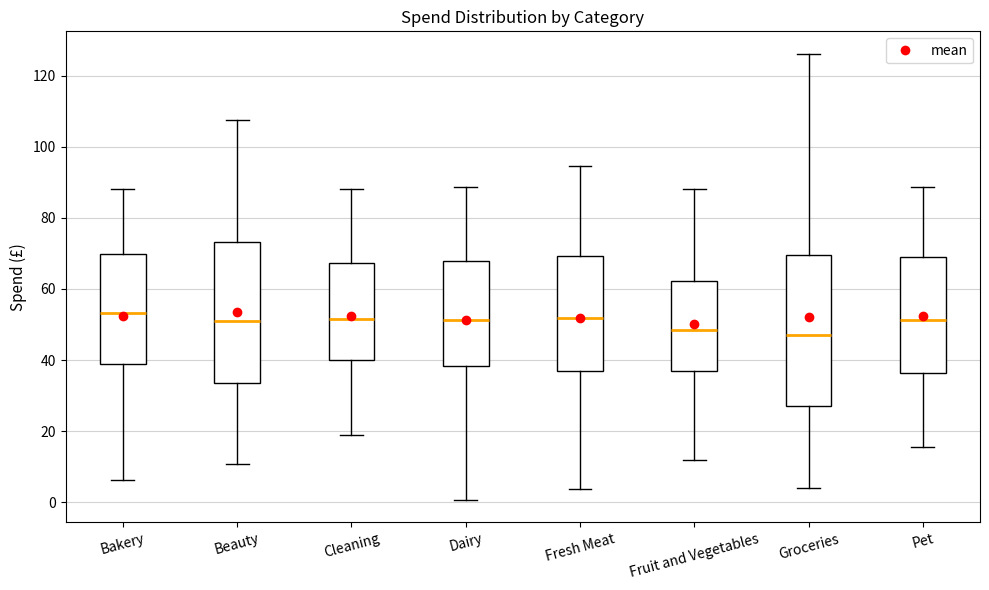

Reading left to right, read every box against the y-axis: the position of its median line, the range the box covers, and the ends of its whiskers. The values are not printed on the chart, so give them approximately, as read against the axis.

Bakery: median 54, box 38 to 70, whiskers 6 to 88
Beauty: median 50, box 34 to 74, whiskers 10 to 108
Cleaning: median 52, box 40 to 68, whiskers 18 to 88
Dairy: median 52, box 38 to 68, whiskers 0 to 88
Fresh Meat: median 52, box 36 to 70, whiskers 4 to 94
Fruit and Vegetables: median 48, box 36 to 62, whiskers 12 to 88
Groceries: median 48, box 28 to 70, whiskers 4 to 126
Pet: median 52, box 36 to 70, whiskers 16 to 88